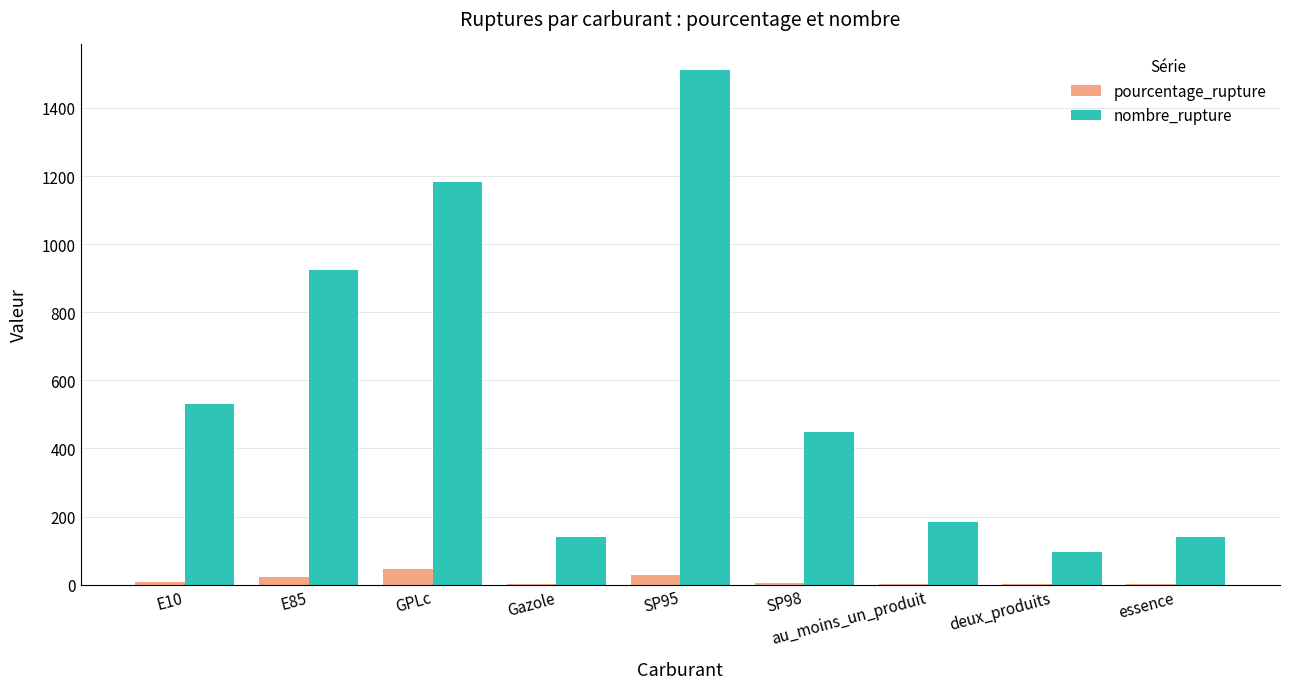

What is the sum of all pourcentage_rupture values?

114.5